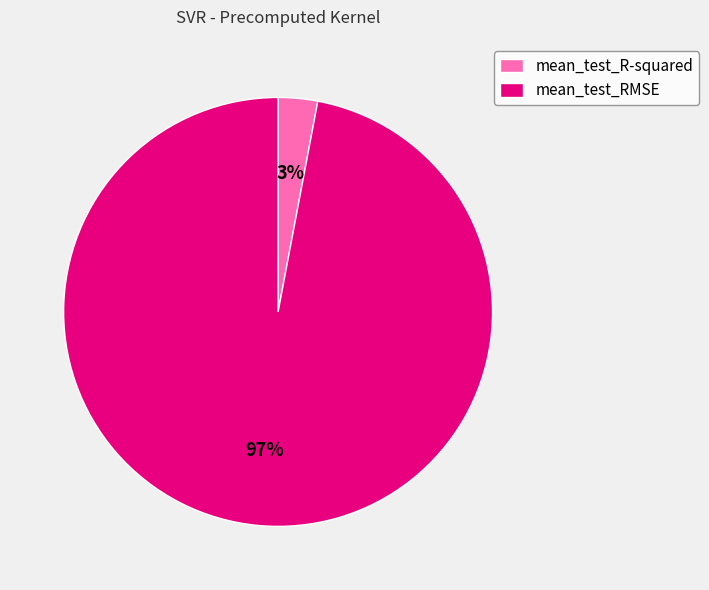

Between mean_test_R-squared and mean_test_RMSE, which is larger?

mean_test_RMSE